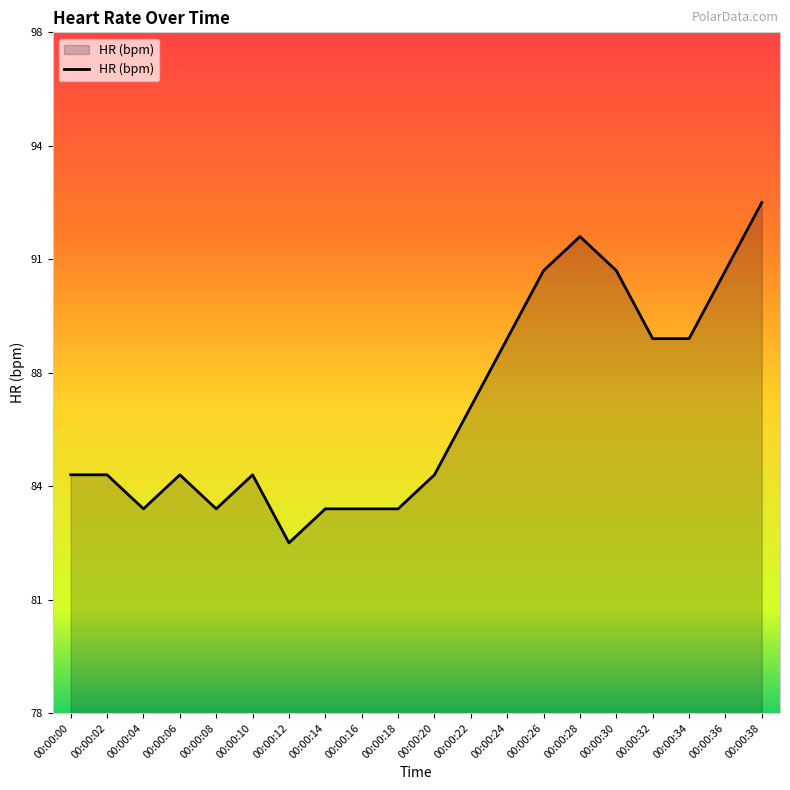

How many points are lower than both their immediate neighbors (excluding endpoints)?

3